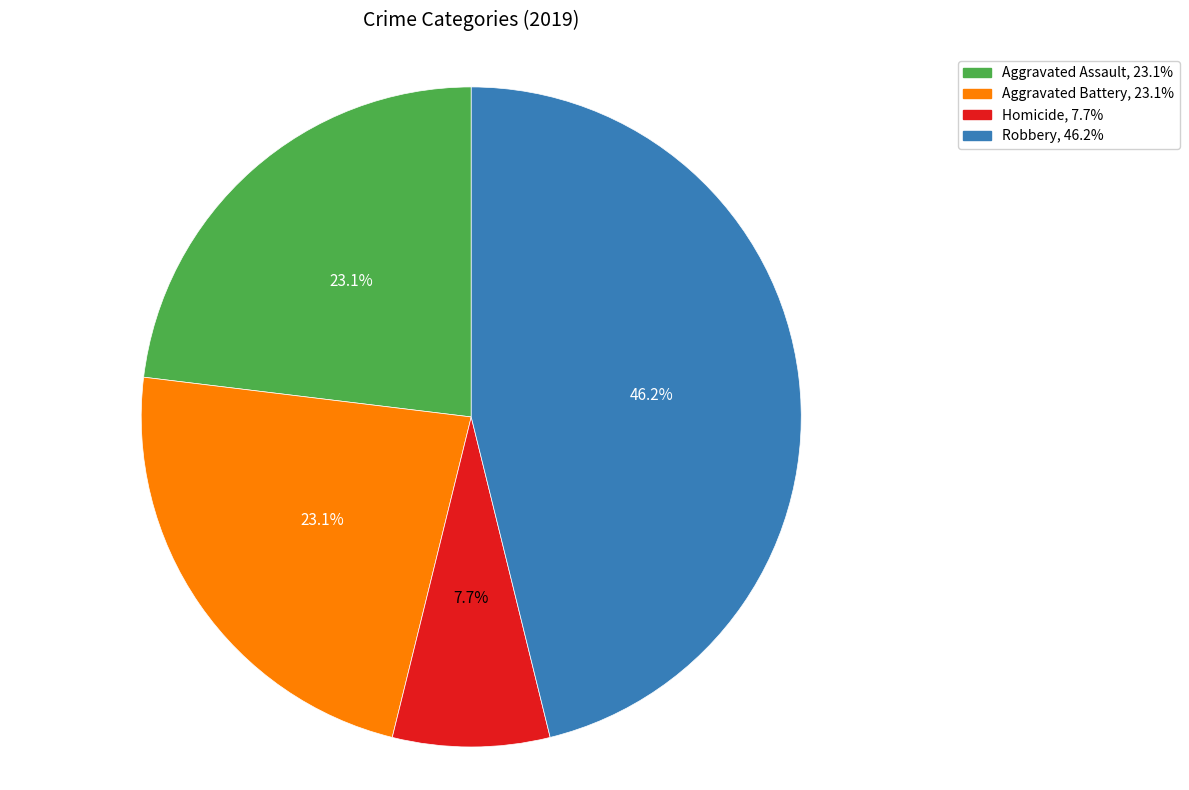

Is there any slice that represents more than half of the pie?

No